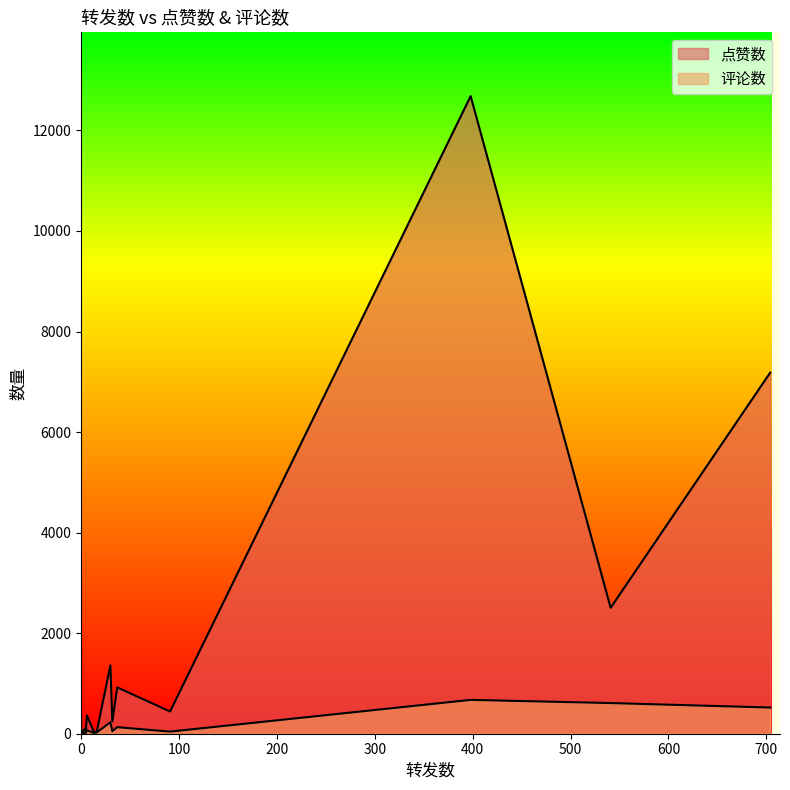

Reading right to left, extract all data points from this chart.

点赞数: 2=55	0=0	16=33	0=5	0=3	0=0	0=11	0=88	5=50	0=378	398=12683	4=100	32=243	37=921	541=2505	13=44	6=365	91=442	30=1360	704=7183
评论数: 2=0	0=0	16=25	0=0	0=0	0=0	0=1	0=23	5=20	0=34	398=673	4=23	32=53	37=130	541=610	13=17	6=69	91=42	30=227	704=521